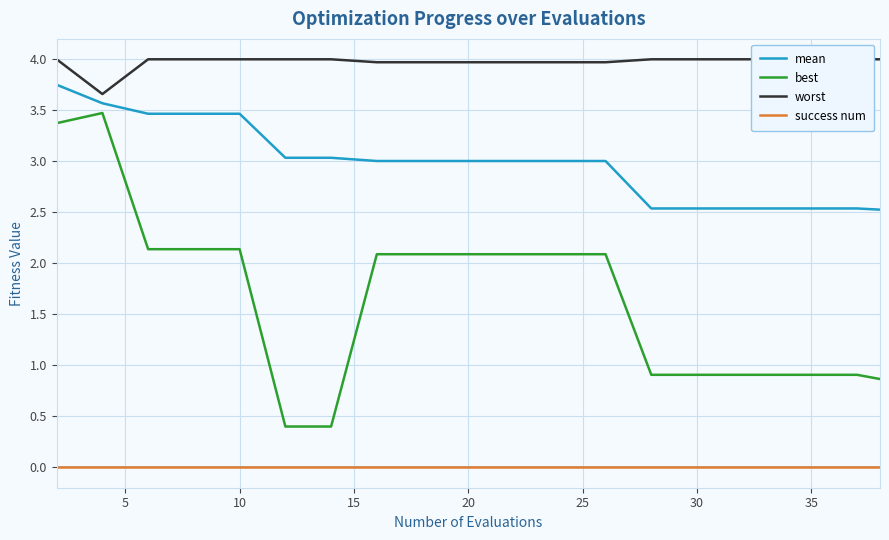

True or false: best has a value of 0.4 at 30.

False